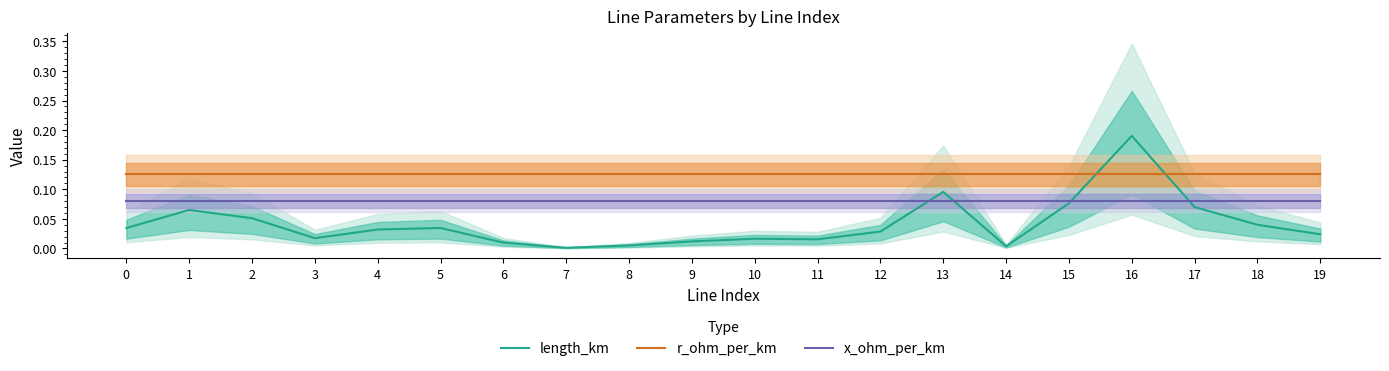

What value does the r_ohm_per_km series have at 1?

0.1